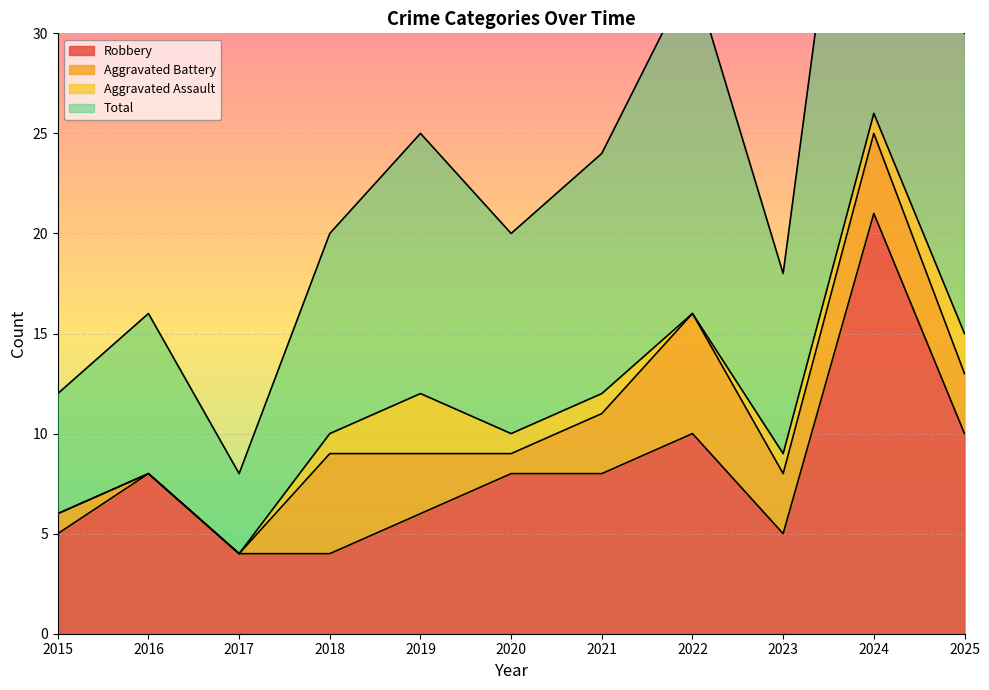

The Total series shows 25 at 2019. True or false?

True